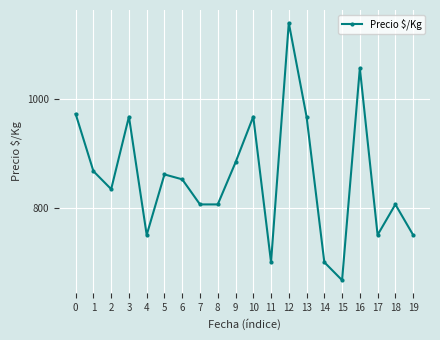

What is the smallest value displayed?

667